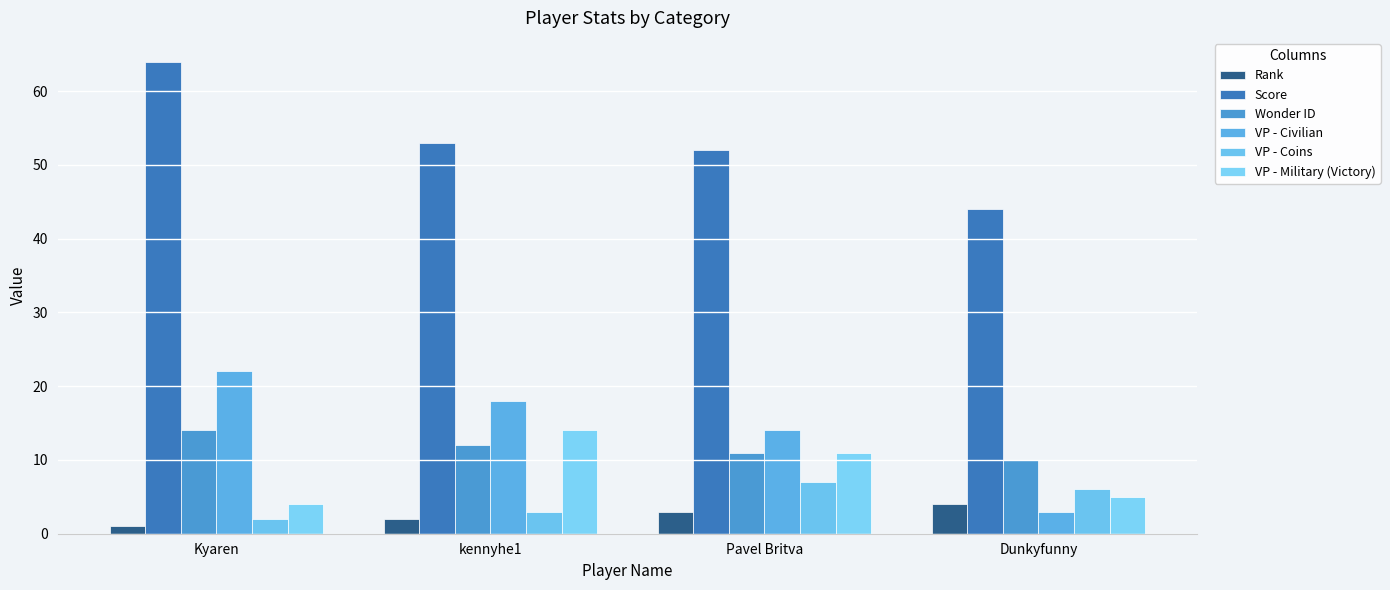

Reading right to left, extract all data points from this chart.

Rank: Dunkyfunny=4	Pavel Britva=3	kennyhe1=2	Kyaren=1
Score: Dunkyfunny=44	Pavel Britva=52	kennyhe1=53	Kyaren=64
Wonder ID: Dunkyfunny=10	Pavel Britva=11	kennyhe1=12	Kyaren=14
VP - Civilian: Dunkyfunny=3	Pavel Britva=14	kennyhe1=18	Kyaren=22
VP - Coins: Dunkyfunny=6	Pavel Britva=7	kennyhe1=3	Kyaren=2
VP - Military (Victory): Dunkyfunny=5	Pavel Britva=11	kennyhe1=14	Kyaren=4